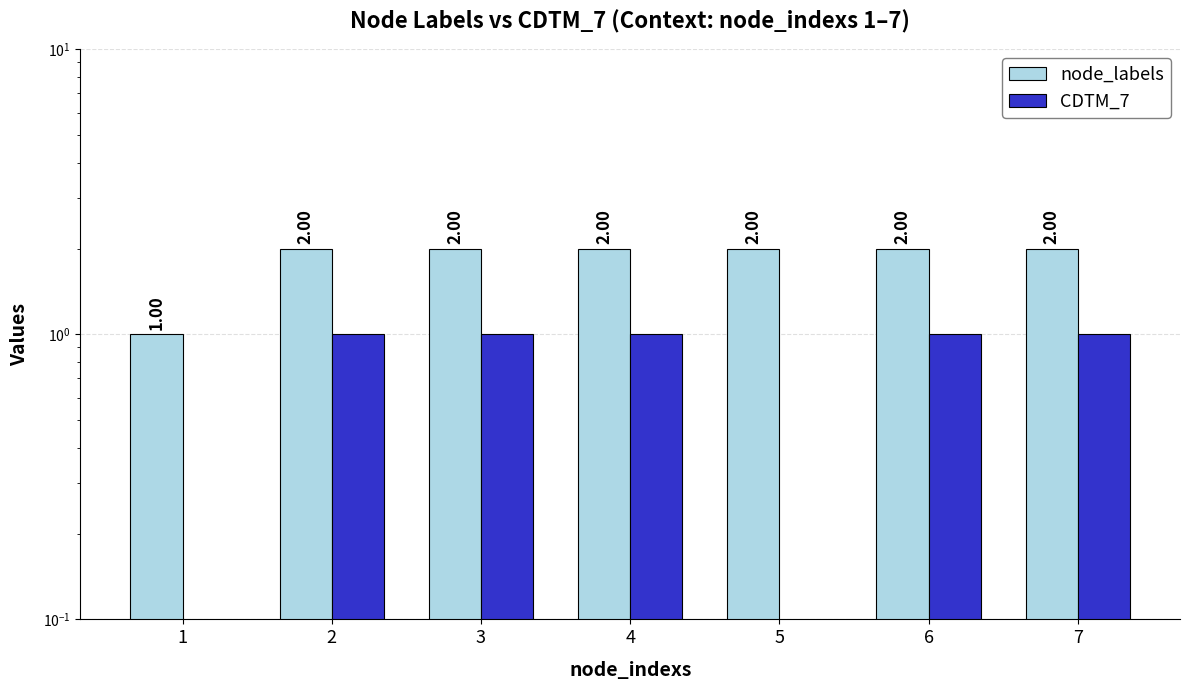

What is the sum of the node_labels values at 5 and 1?

3